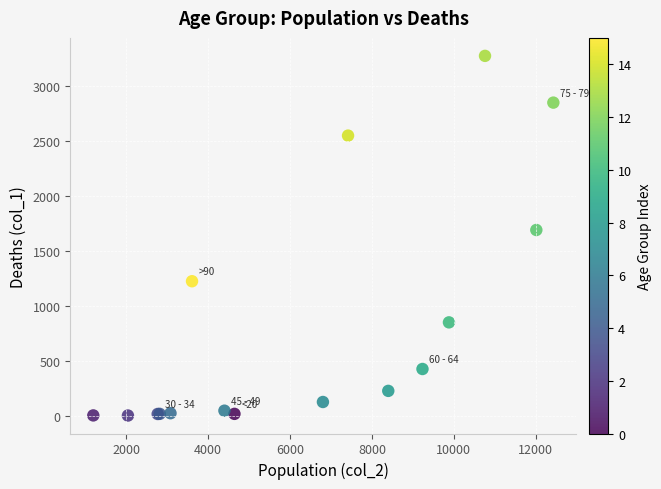

What Y value in the scatter plot is closest to 1638?

1690